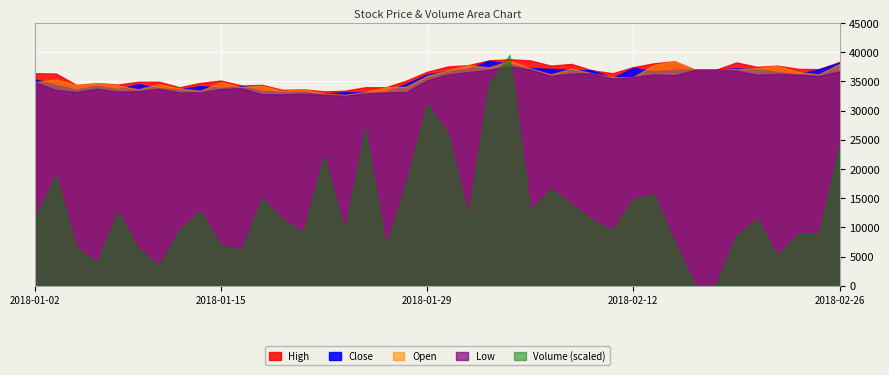

What is the label of the 5th point from the right?

2018-02-20